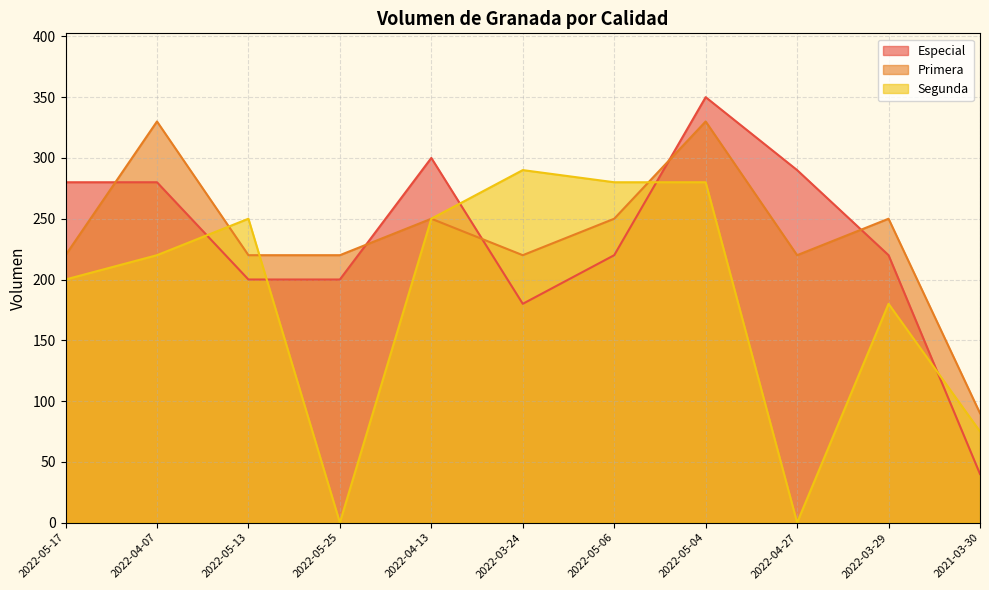

True or false: Segunda and Primera cross at least once.

True